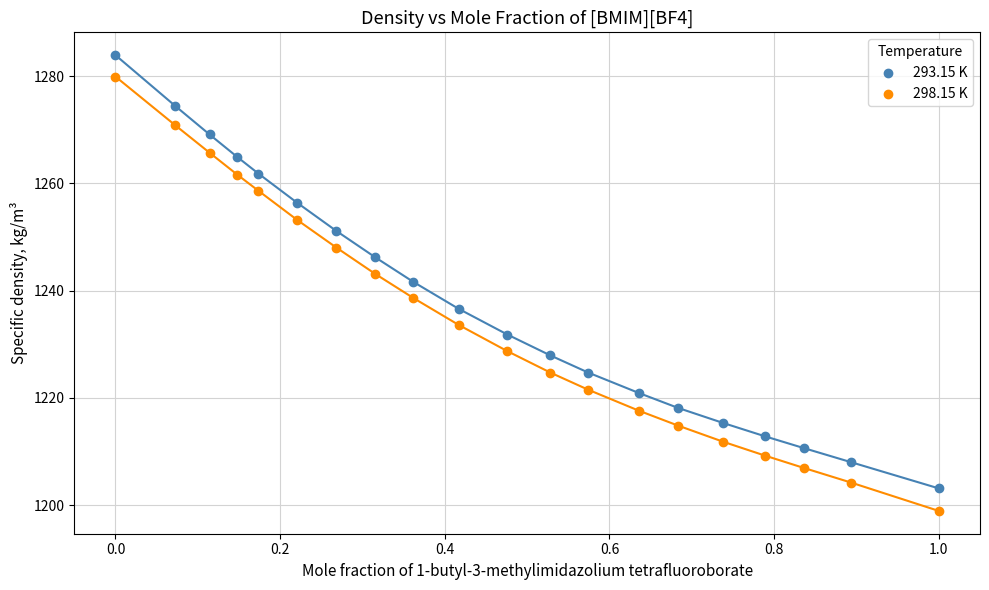

Which series reaches the maximum Y coordinate?

293.15 K